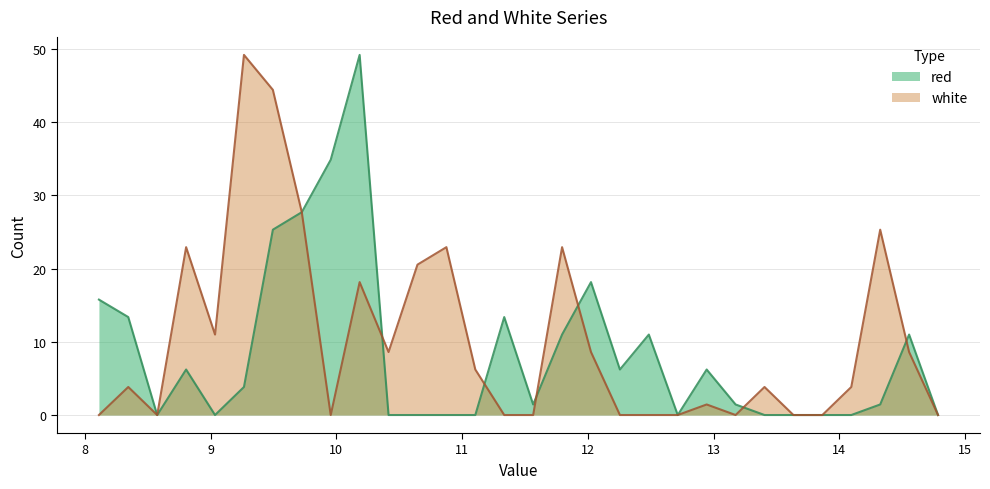

Which series has the widest spread of values?

red